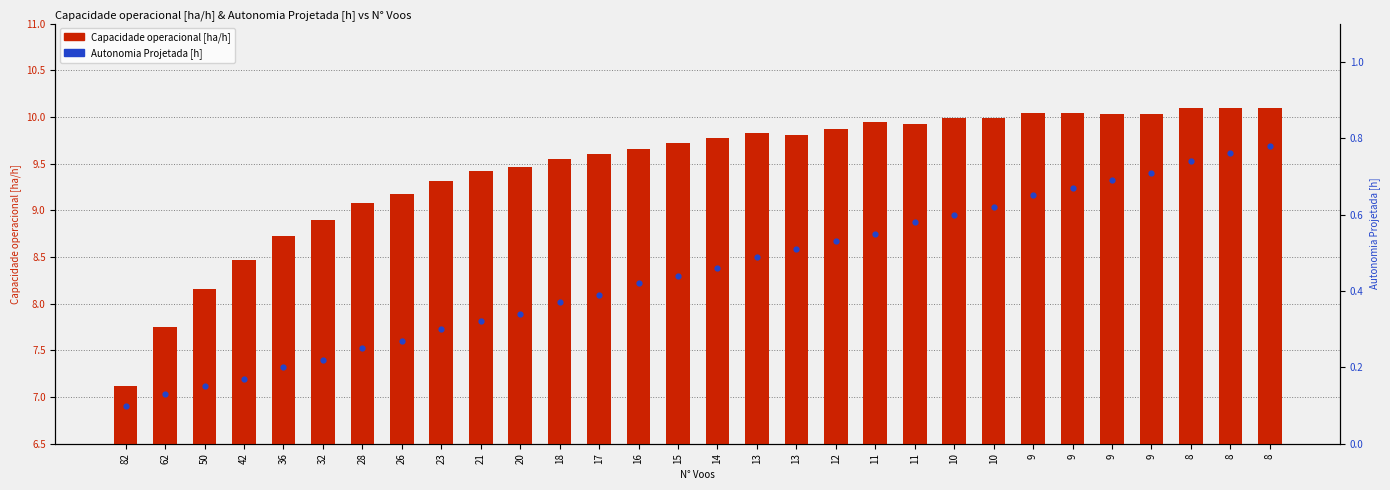

Which series reaches the maximum Y coordinate?

Capacidade operacional [ha/h]